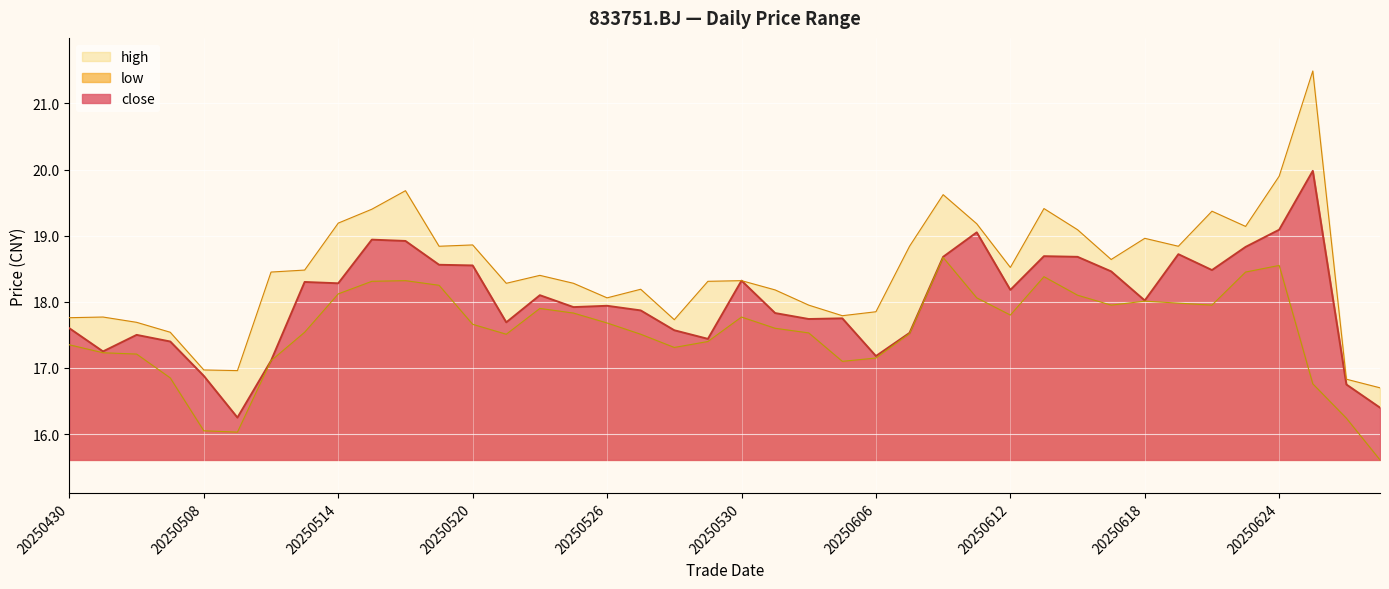

True or false: low and high cross at least once.

False